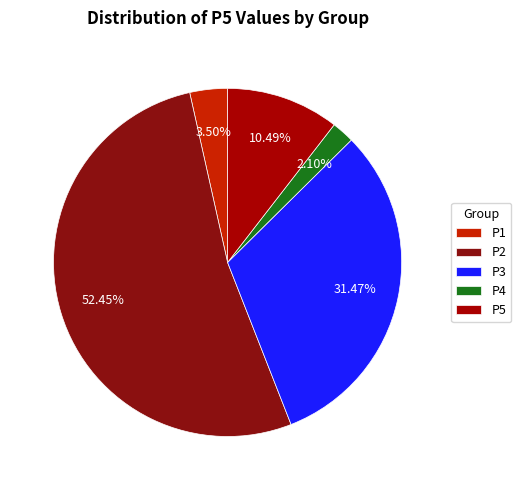

What is the majority slice?

P2